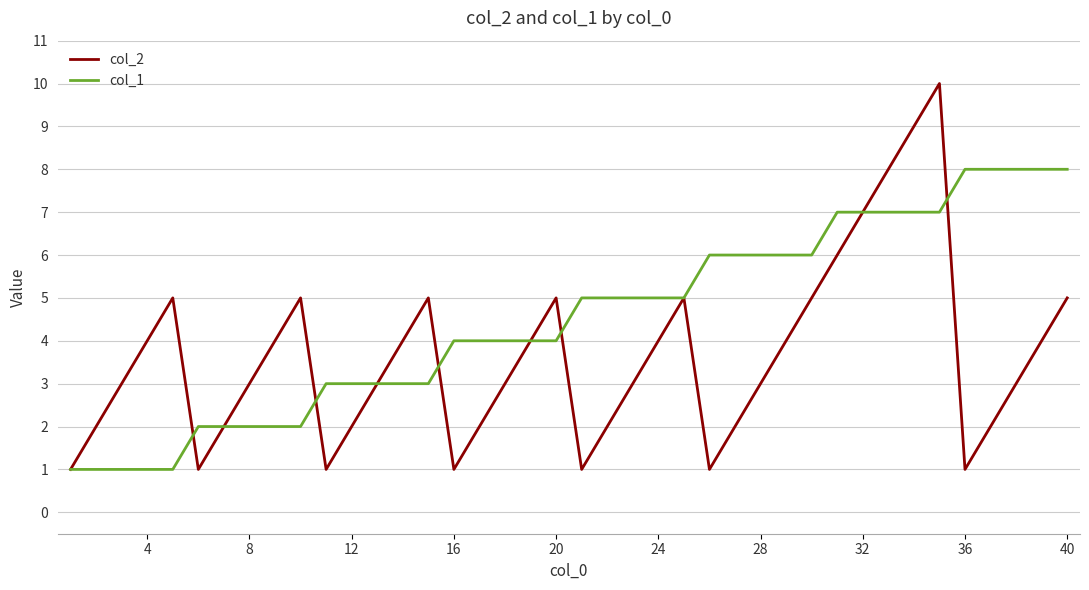

What is the difference between the second highest and minimum values in the col_2 series?

8